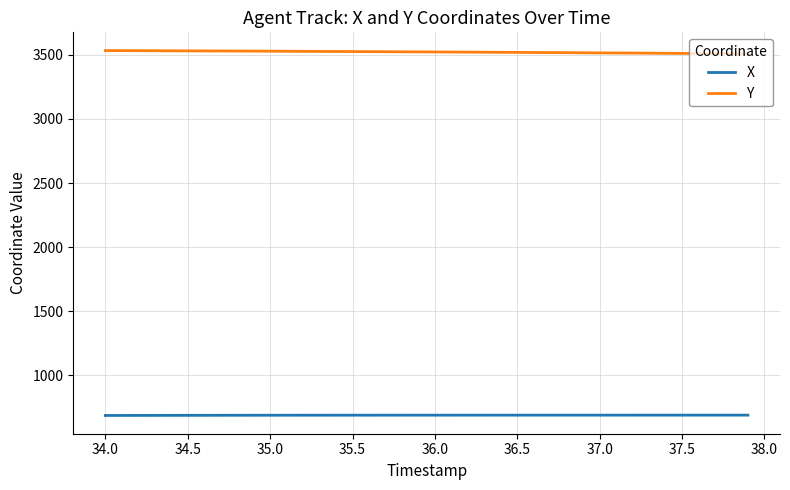

Count the number of categories in the chart.

40